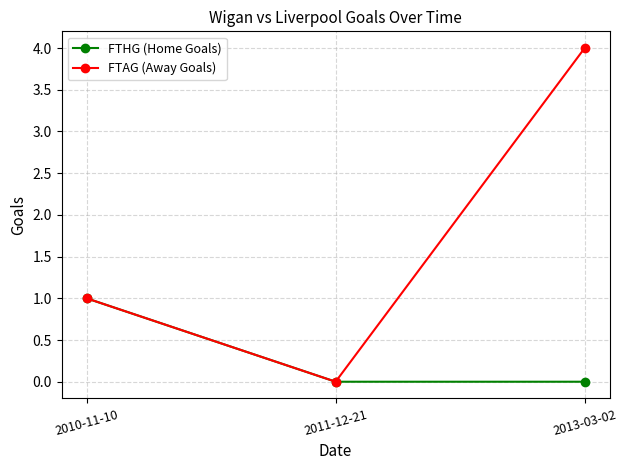

What value does the FTAG (Away Goals) series have at 2013-03-02?

4